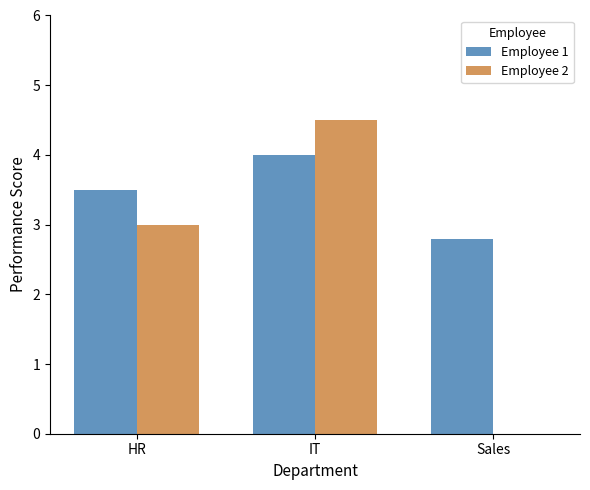

What is the sum of the Employee 1 values at HR and IT?

7.5